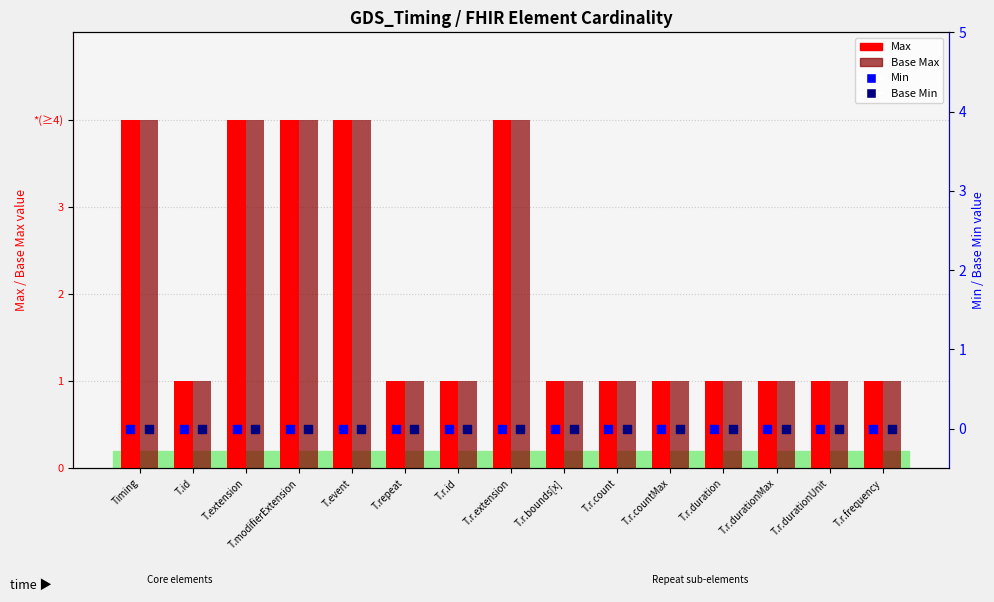

What are all the series names shown in the legend?

Max, Base Max, Min, Base Min